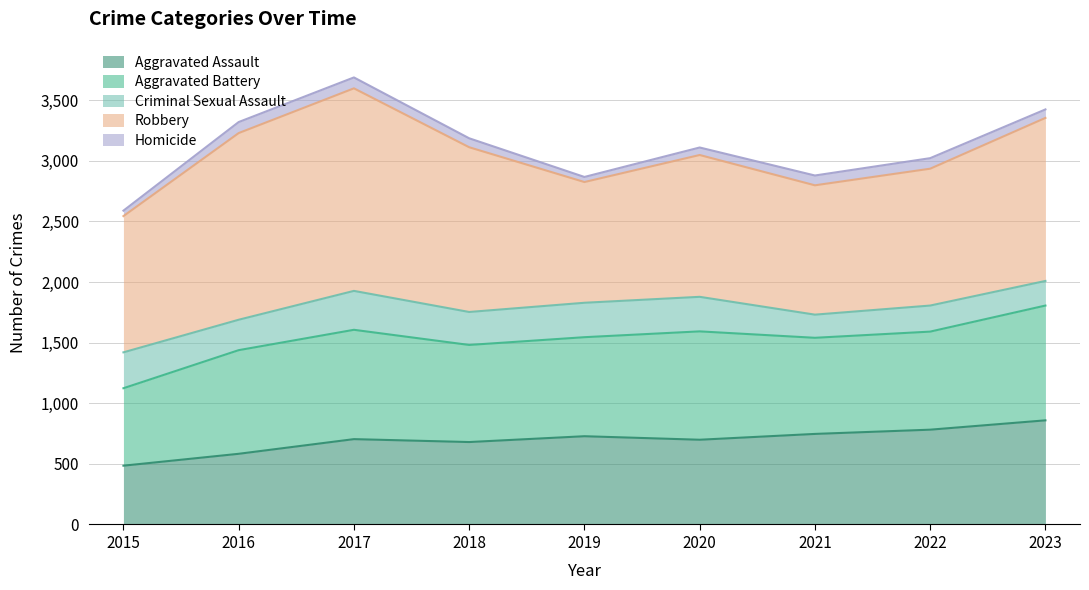

What is the difference between the highest and lowest values at 2018?

1285